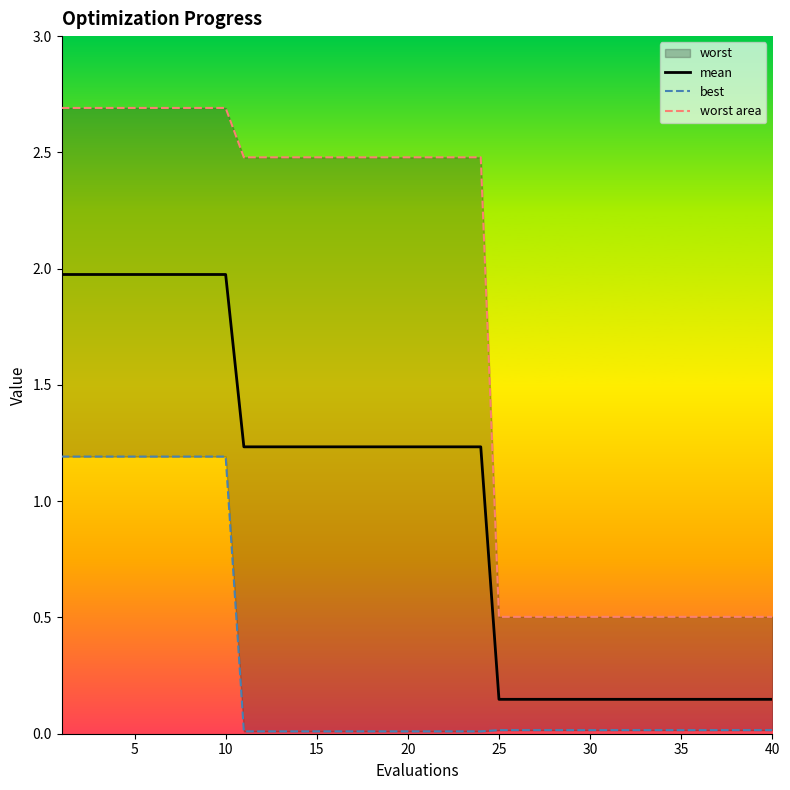

Does the chart have visible grid lines?

No